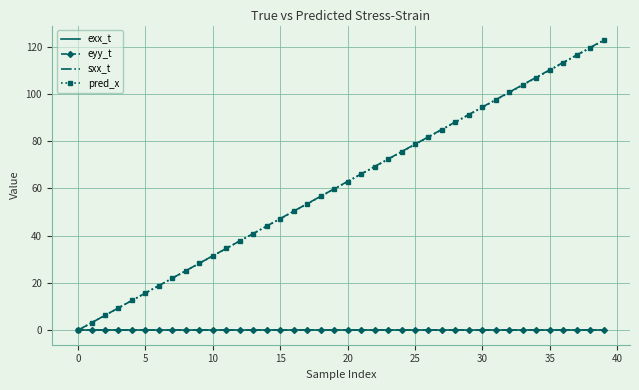

What is the maximum value for pred_x?

122.5